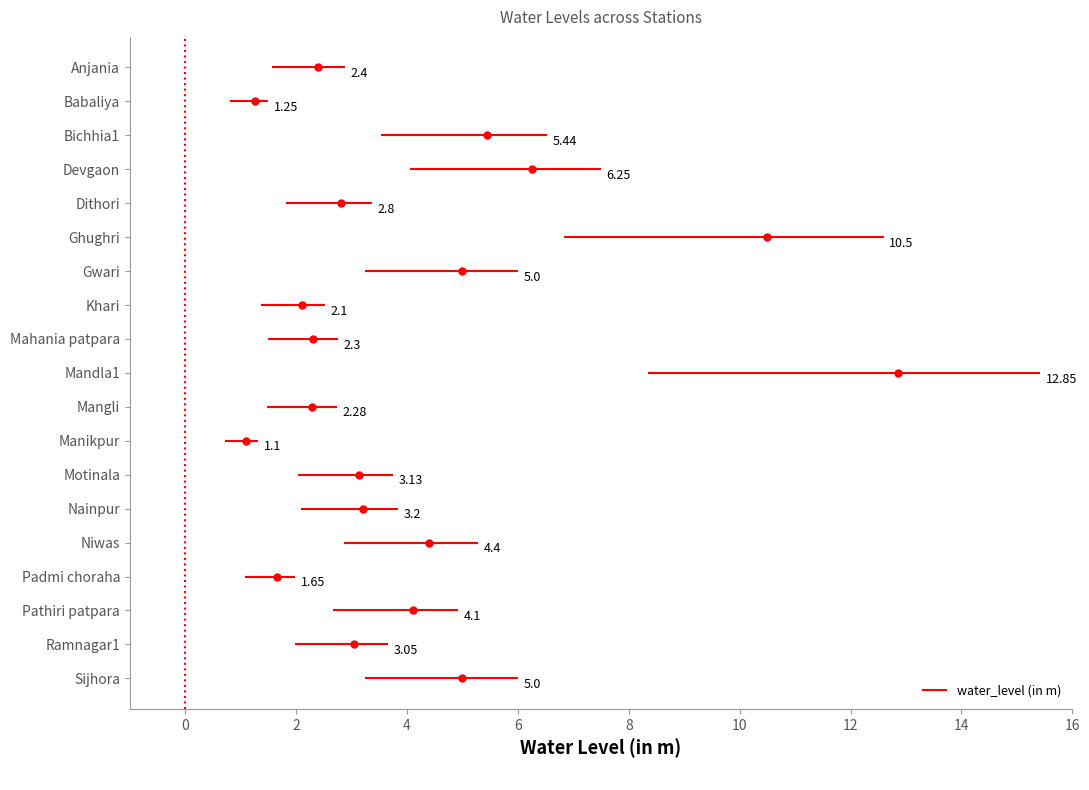

How many lines are shown in the chart?

1